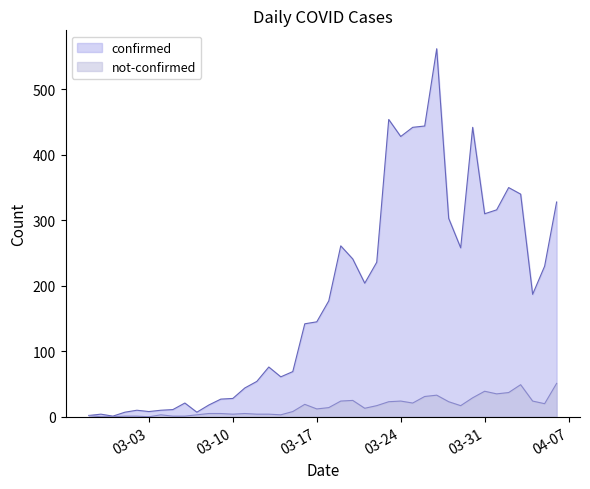

At 2020-03-08, list the series in order from smallest to largest.

not-confirmed, confirmed